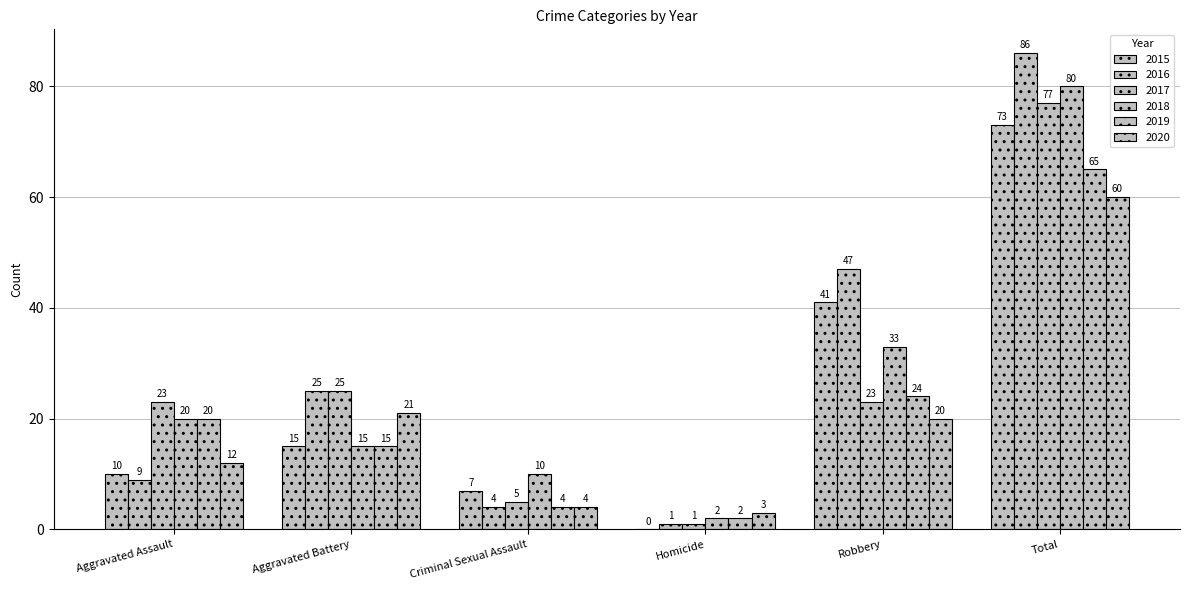

What is the label of the 5th bar from the right?

Aggravated Battery